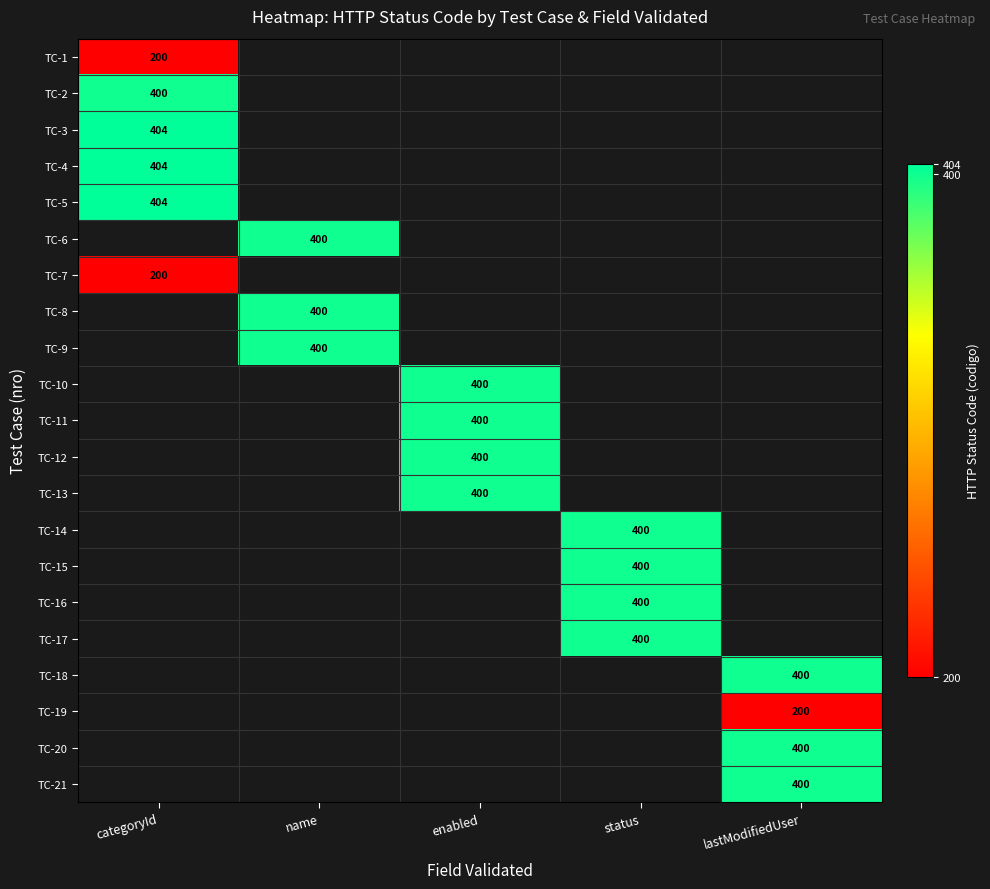

What is the minimum value shown in the chart?

200.0